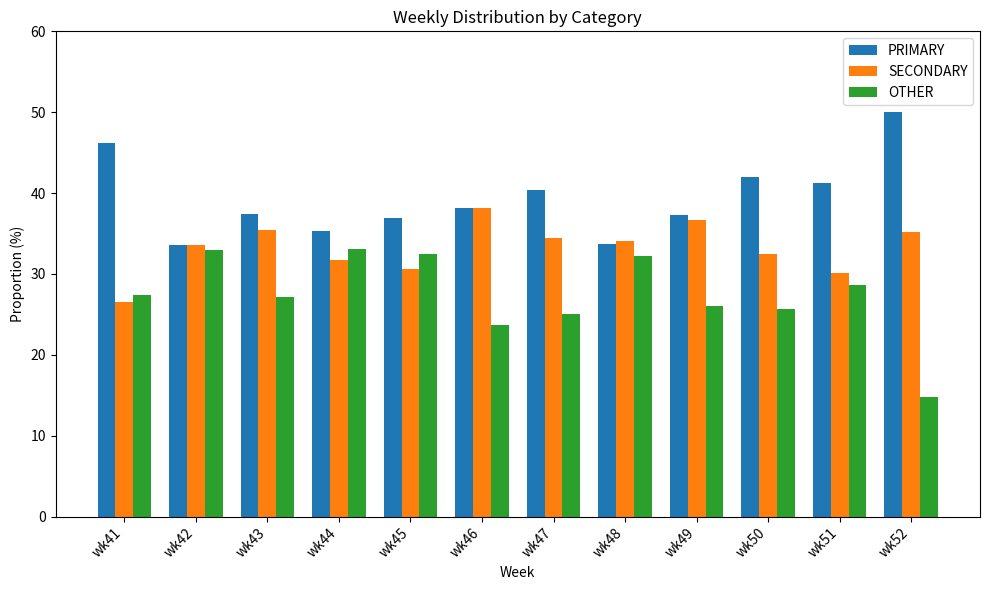

What is the approximate value of OTHER at wk52?

14.8